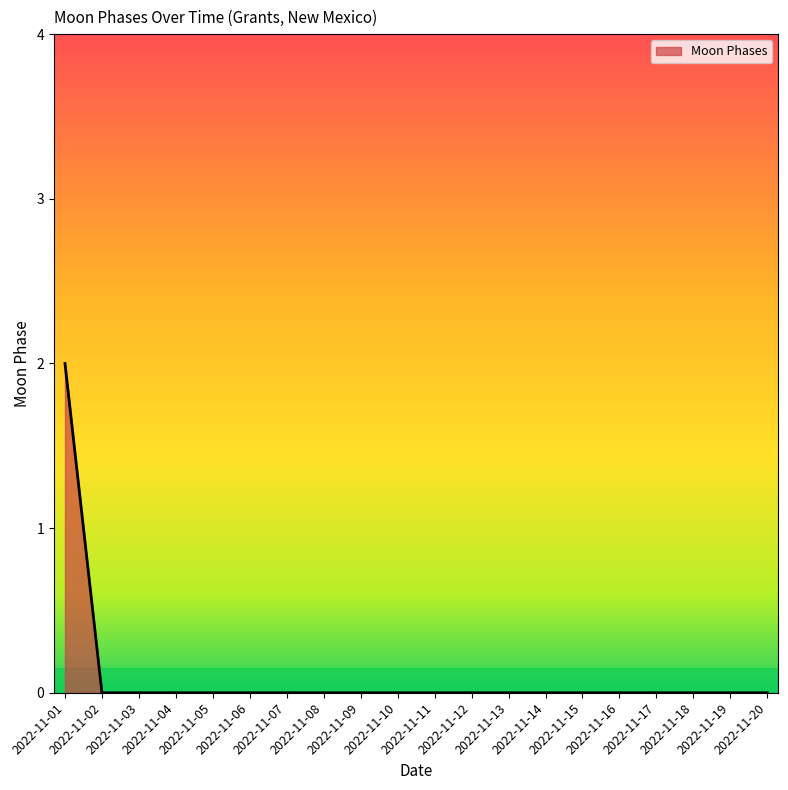

How many lines are shown in the chart?

1